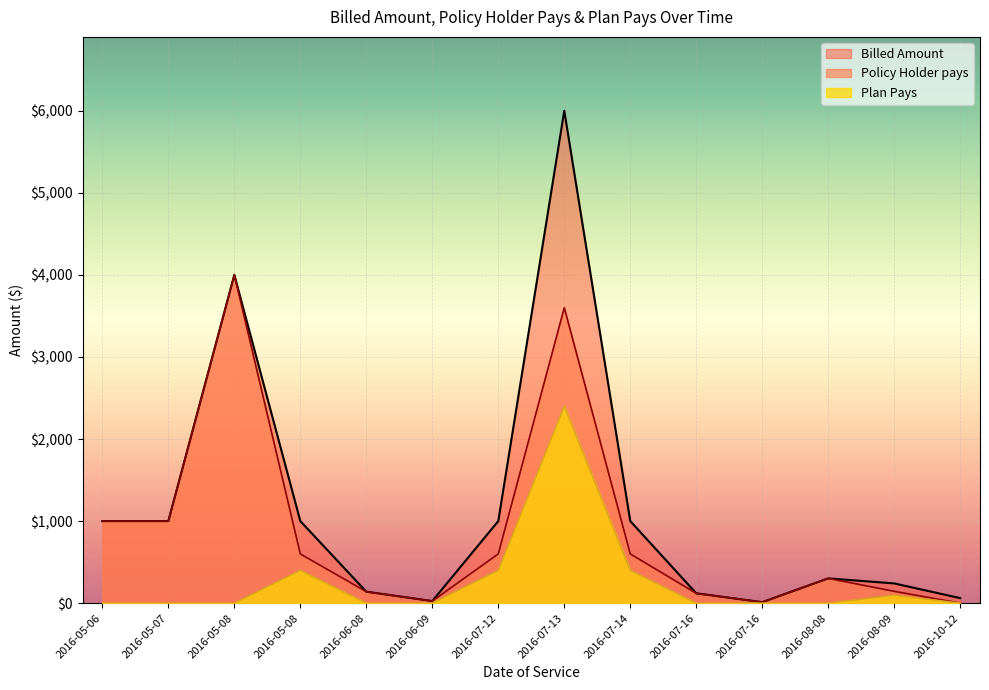

Reading left to right, what are all the values shown in this chart?

Billed Amount: 2016-05-06=1000.0	2016-05-07=1000.0	2016-05-08=4000.0	2016-05-08=1000.0	2016-06-08=140.0	2016-06-09=25.6	2016-07-12=1000.0	2016-07-13=6000.0	2016-07-14=1000.0	2016-07-16=120.0	2016-07-16=12.4	2016-08-08=302.0	2016-08-09=240.6	2016-10-12=61.4
Policy Holder pays: 2016-05-06=1000.0	2016-05-07=1000.0	2016-05-08=4000.0	2016-05-08=600.0	2016-06-08=140.0	2016-06-09=25.6	2016-07-12=600.0	2016-07-13=3600.0	2016-07-14=600.0	2016-07-16=120.0	2016-07-16=12.4	2016-08-08=302.0	2016-08-09=144.4	2016-10-12=0.0
Plan Pays: 2016-05-06=0.0	2016-05-07=0.0	2016-05-08=0.0	2016-05-08=400.0	2016-06-08=0.0	2016-06-09=0.0	2016-07-12=400.0	2016-07-13=2400.0	2016-07-14=400.0	2016-07-16=0.0	2016-07-16=0.0	2016-08-08=0.0	2016-08-09=96.2	2016-10-12=0.0